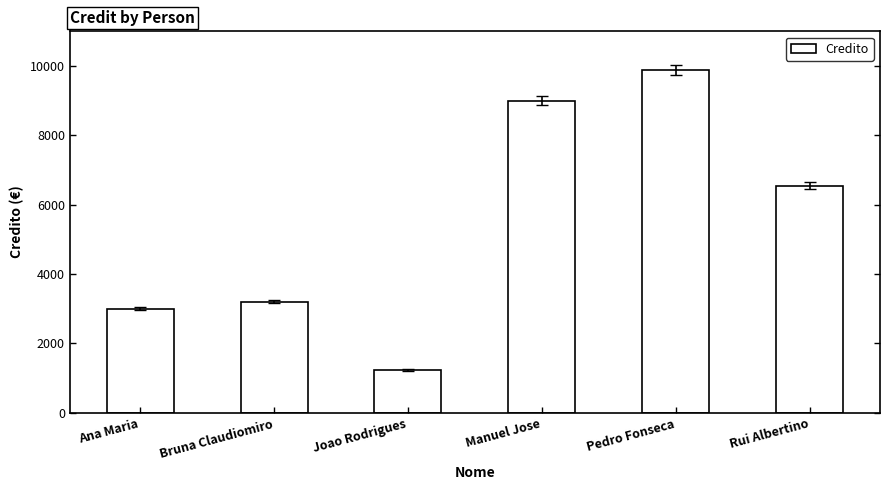

What is the sum of all values?

32856.3